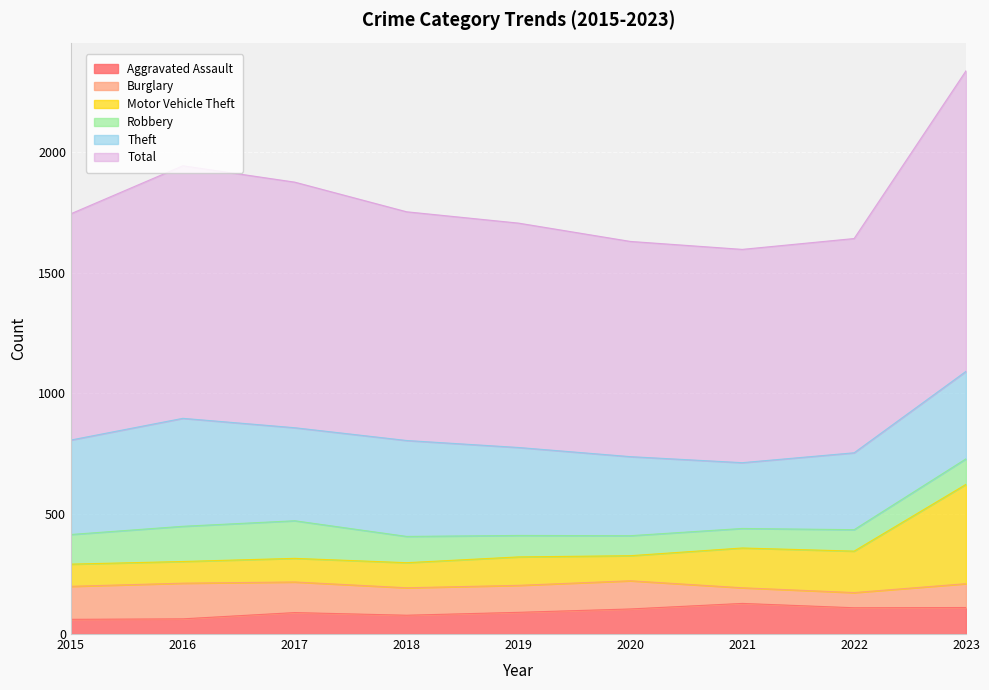

True or false: Aggravated Assault has a value of 109 at 2022.

True